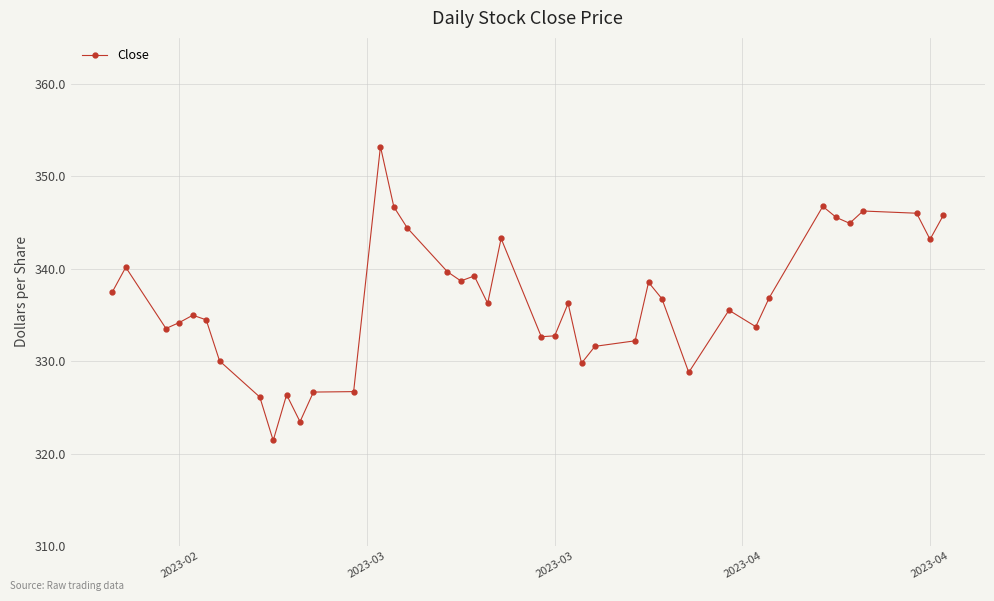

True or false: the data has more than 2 interior local peaks.

True